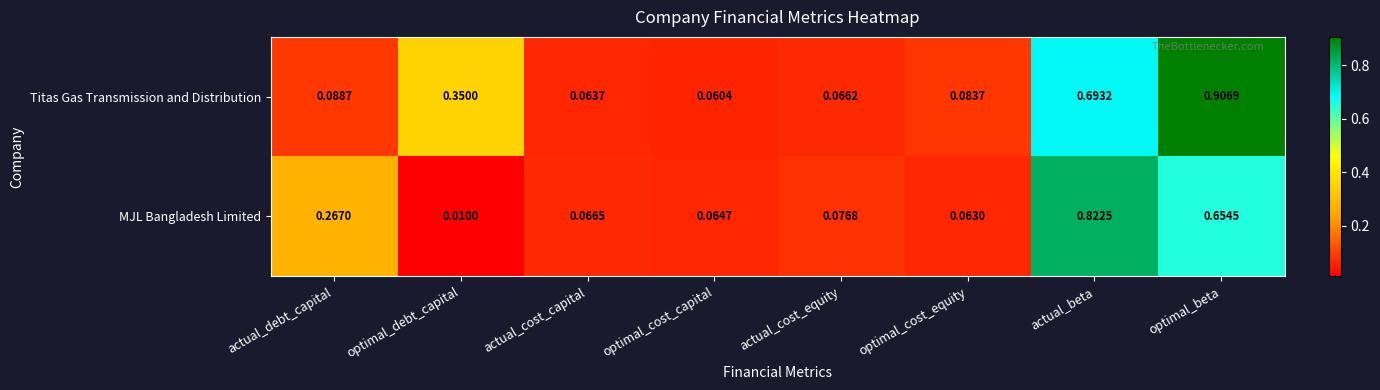

Rank the series by their average value, from lowest to highest.

MJL Bangladesh Limited, Titas Gas Transmission and Distribution